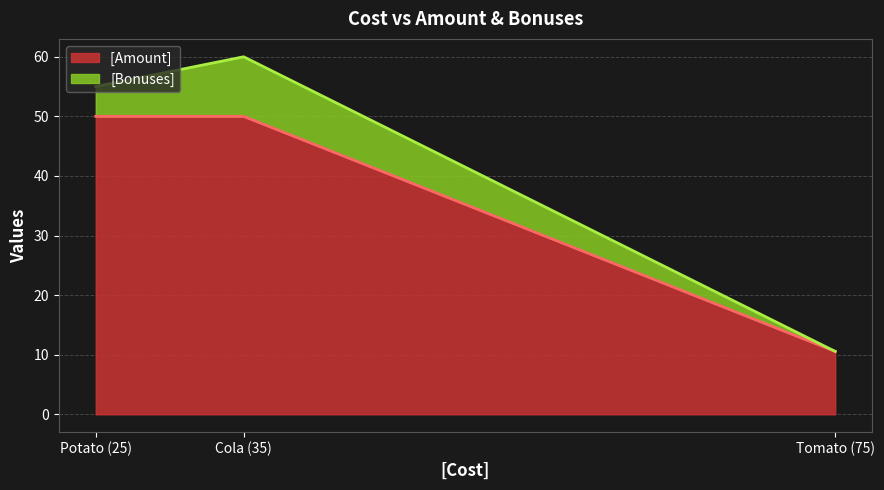

Count the number of data series in this chart.

2